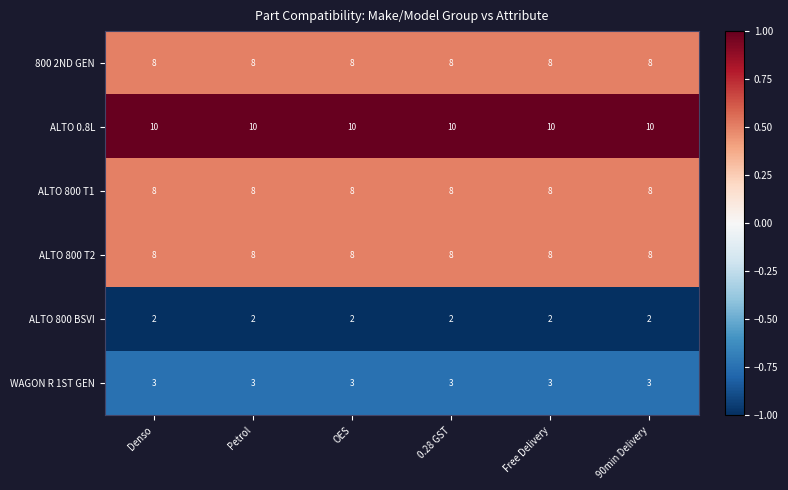

True or false: WAGON R 1ST GEN has a value of 3 at 0.28 GST.

True